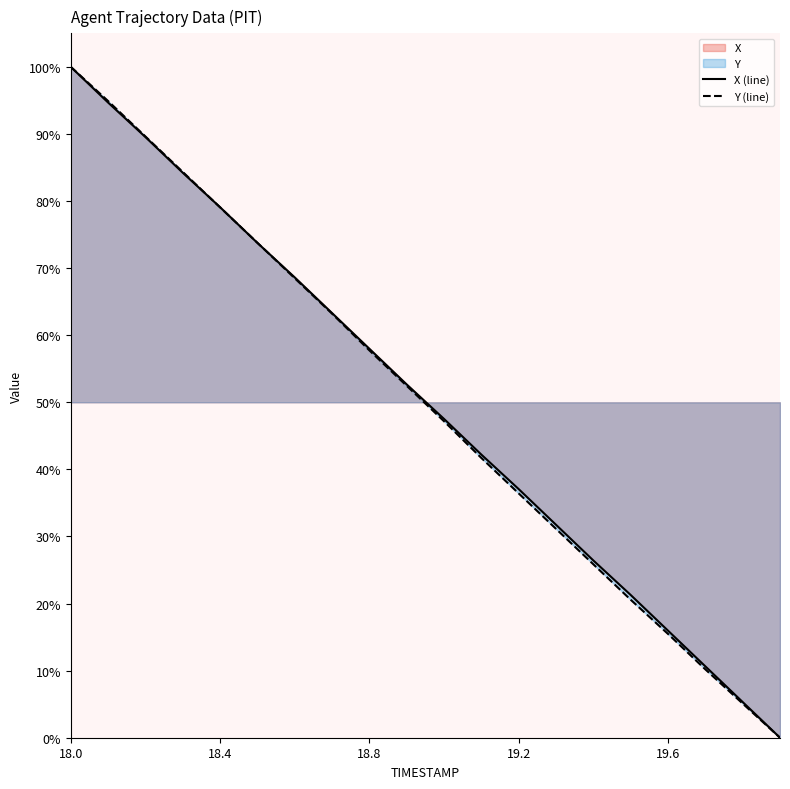

What is the average value of the Y series?

49.9